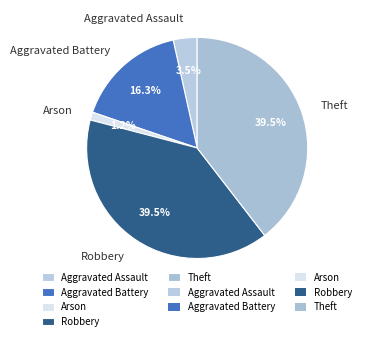

Which slice is the smallest?

Arson